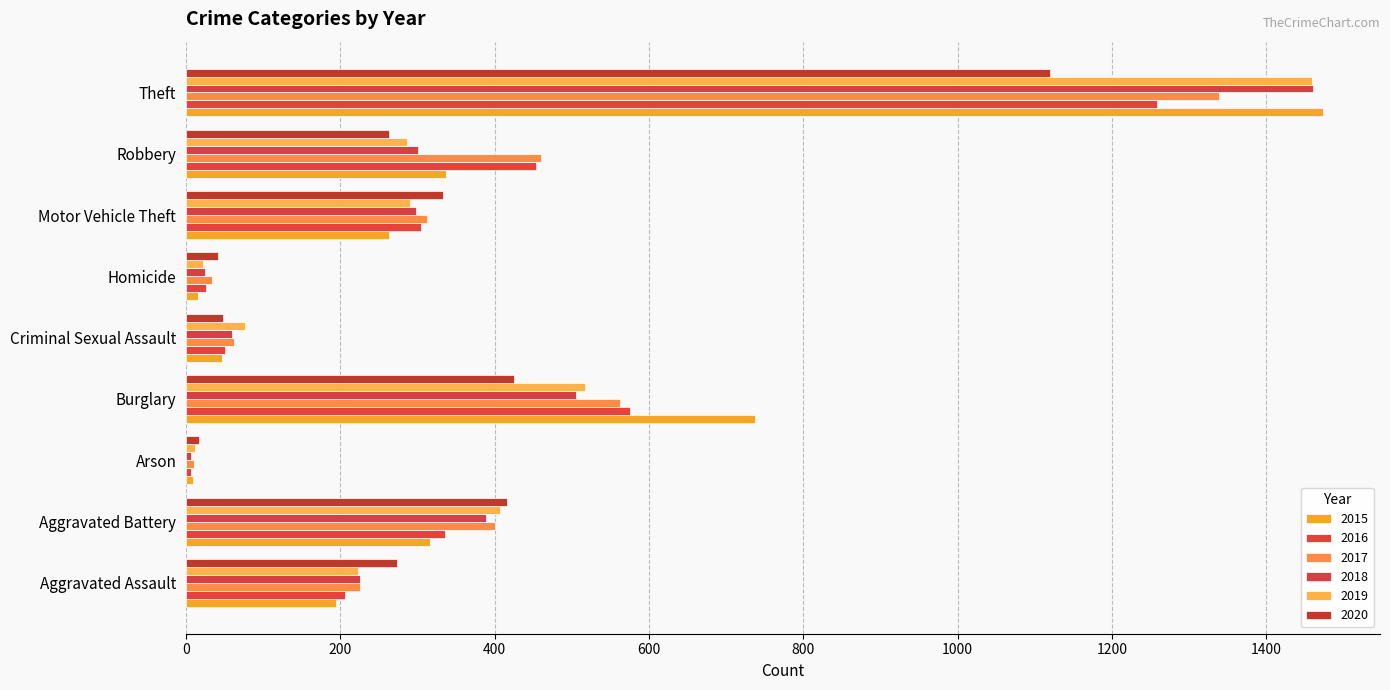

At which label does 2018 first exceed 298?

Aggravated Battery